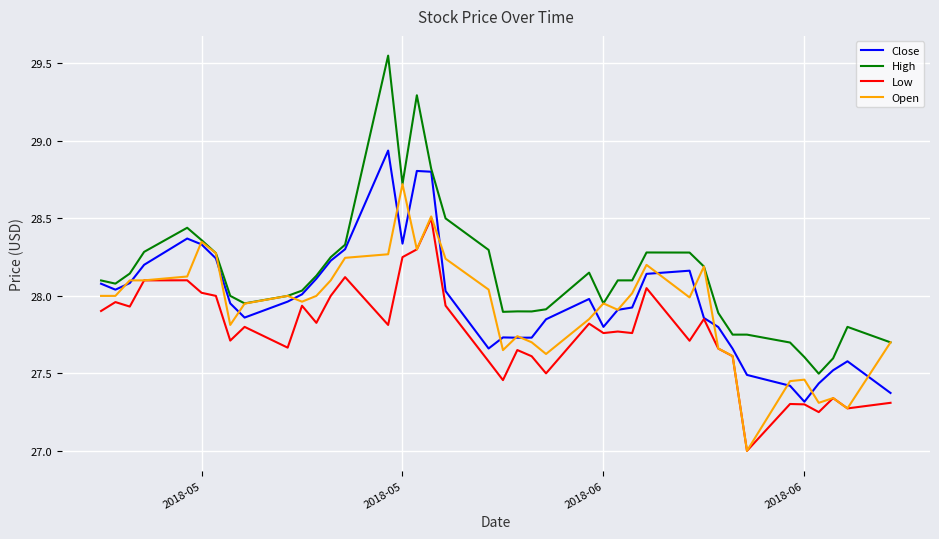

Which series has the largest total across all categories?

High